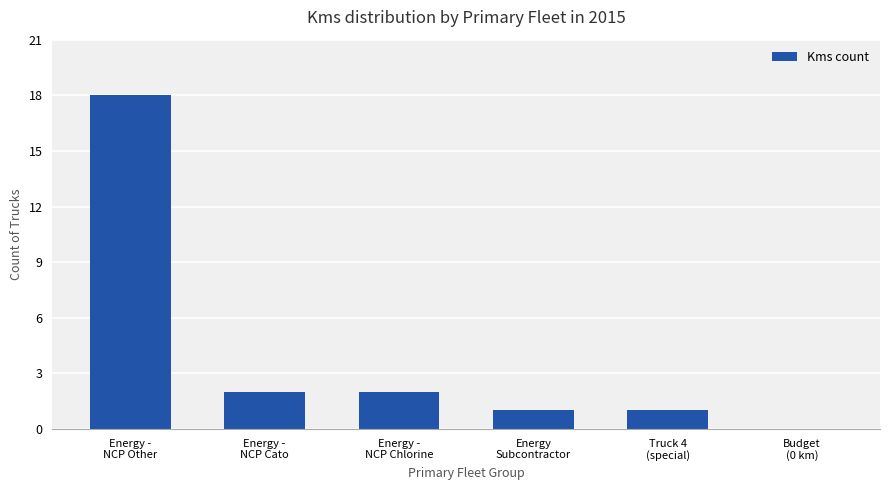

What is the maximum value shown in the chart?

18